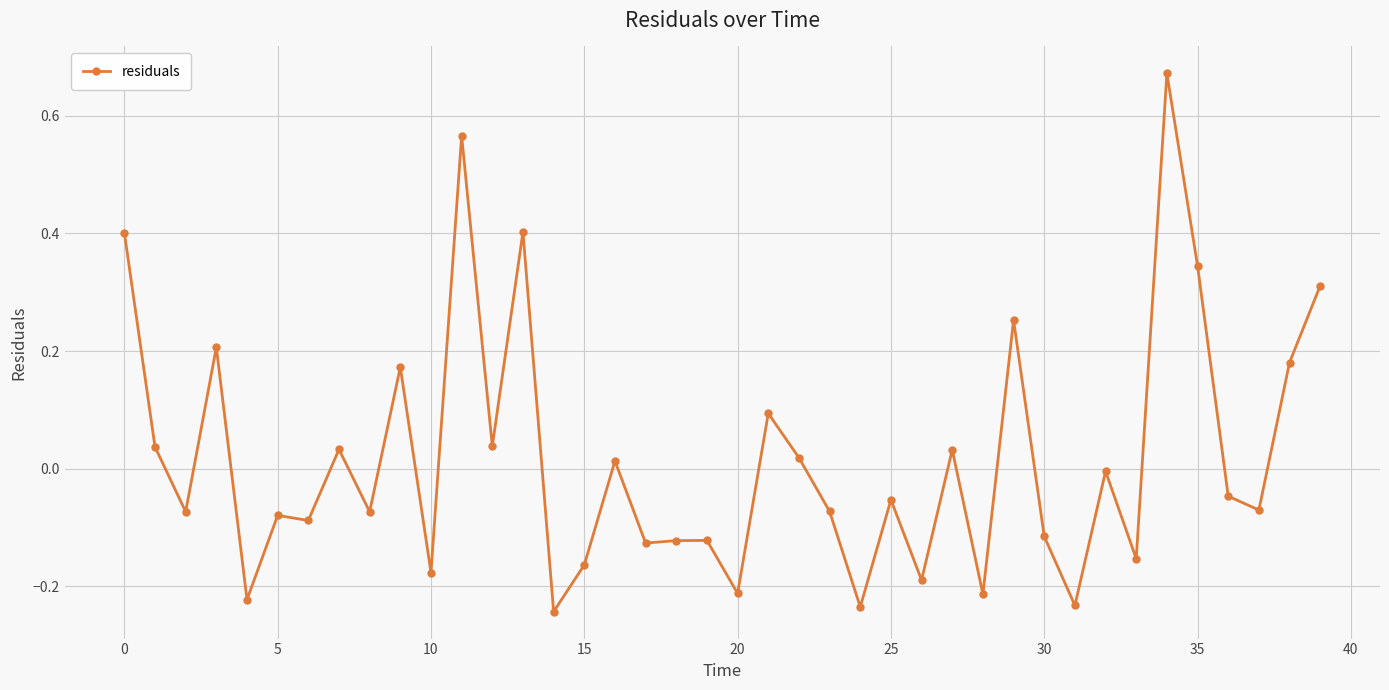

What is the difference between the maximum and minimum values?

0.9